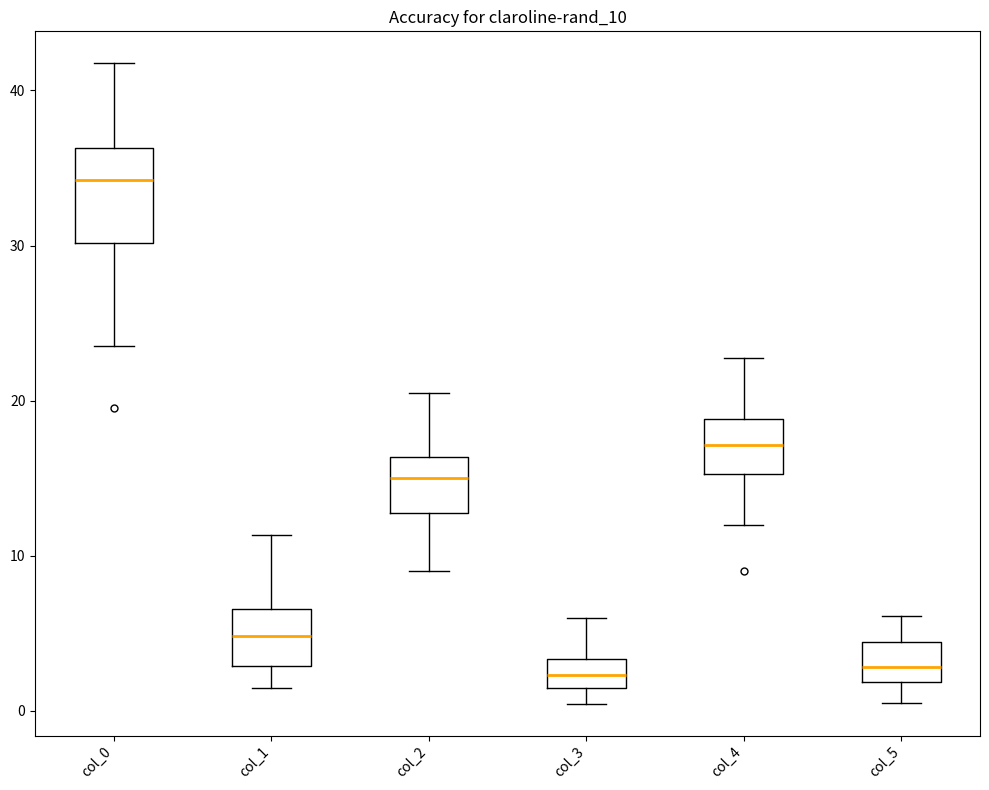

Reading left to right, transcribe this box plot: for each box, give where its median line is, the range the box spans, and where its two whiskers end, as read against the y-axis. The values are not printed on the chart, so give them approximately, as read against the axis.

col_0: median 34, box 30 to 36, whiskers 24 to 42
col_1: median 5, box 3 to 7, whiskers 2 to 11
col_2: median 15, box 13 to 16, whiskers 9 to 21
col_3: median 2, box 1 to 3, whiskers 0 to 6
col_4: median 17, box 15 to 19, whiskers 12 to 23
col_5: median 3, box 2 to 4, whiskers 1 to 6